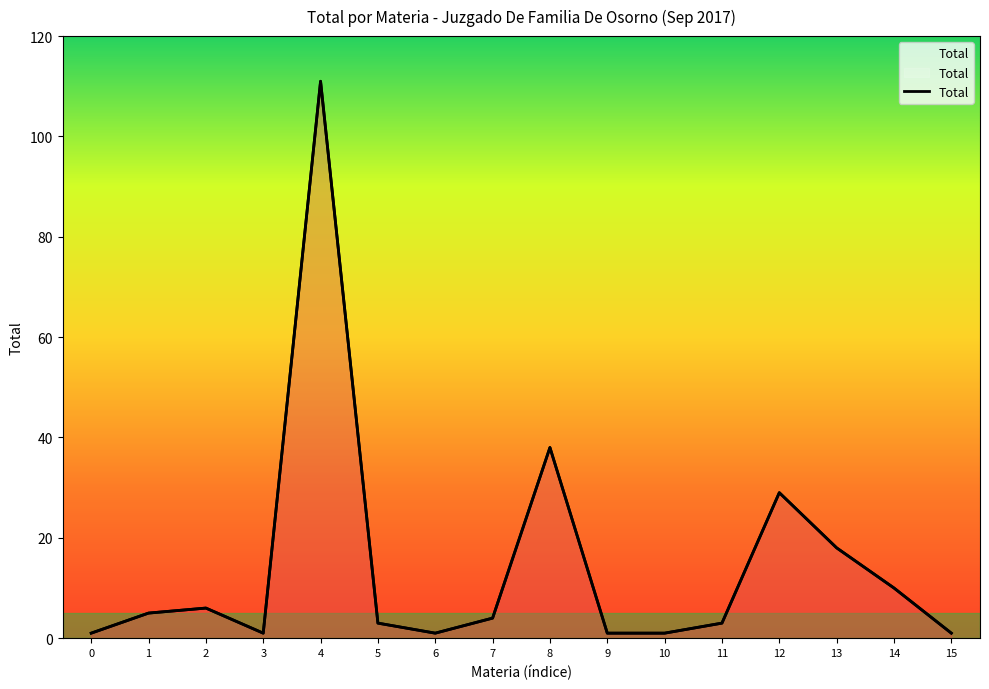

At which category does the data reach its first local peak?

2